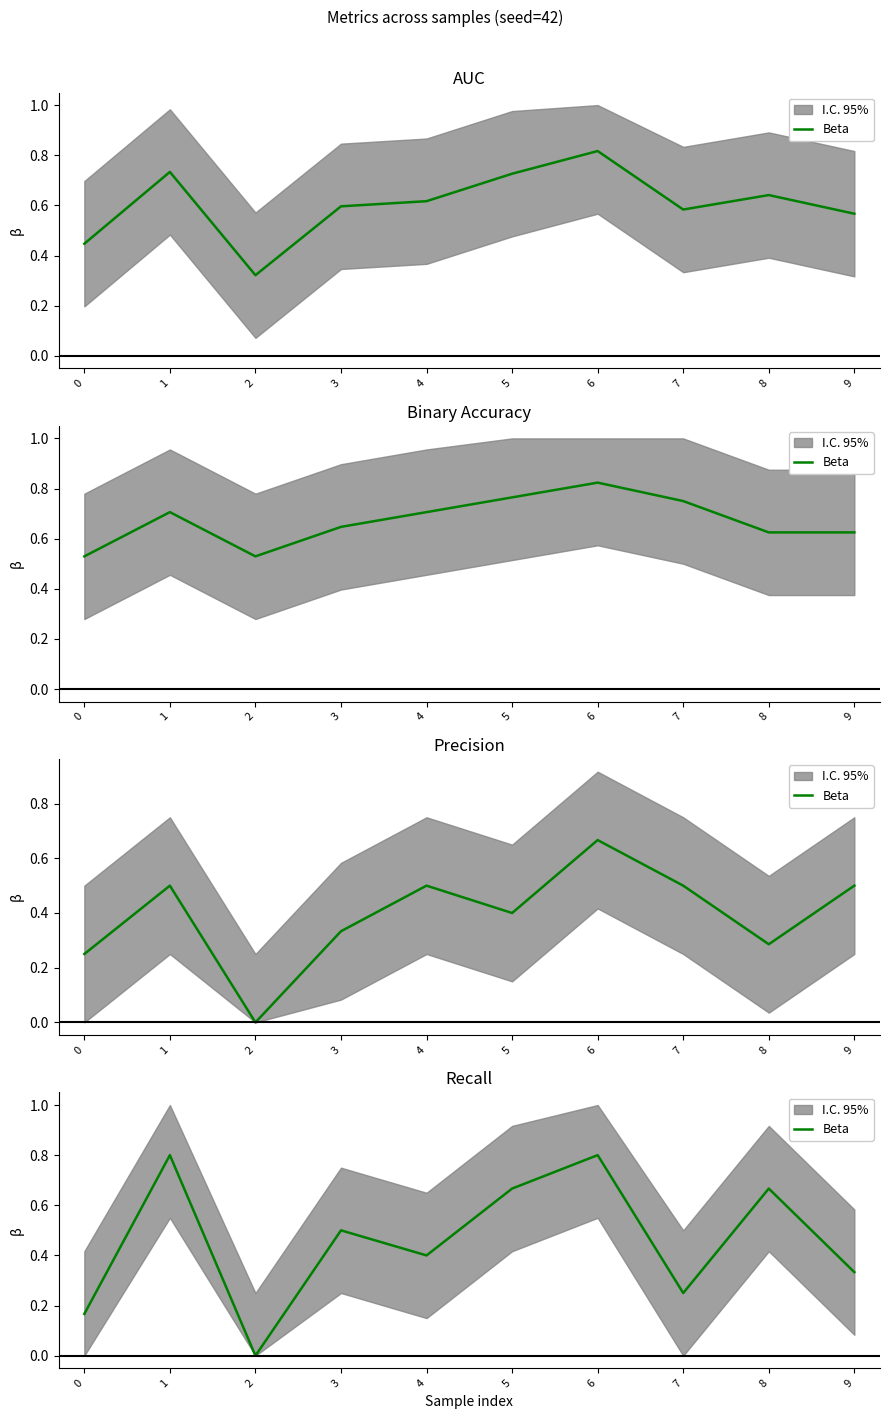

How many distinct data groups are displayed?

1